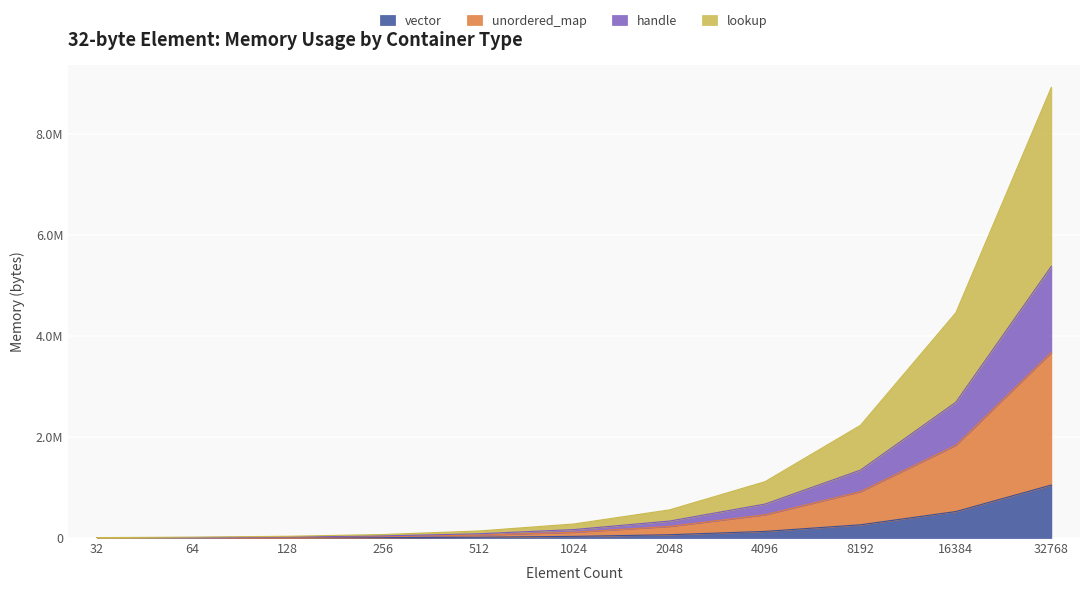

At which category is the sum across all series the highest?

32768